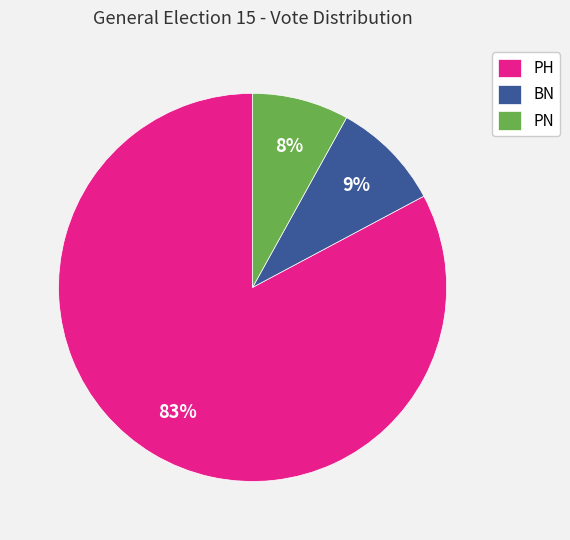

What is the smallest slice in the pie chart?

PN